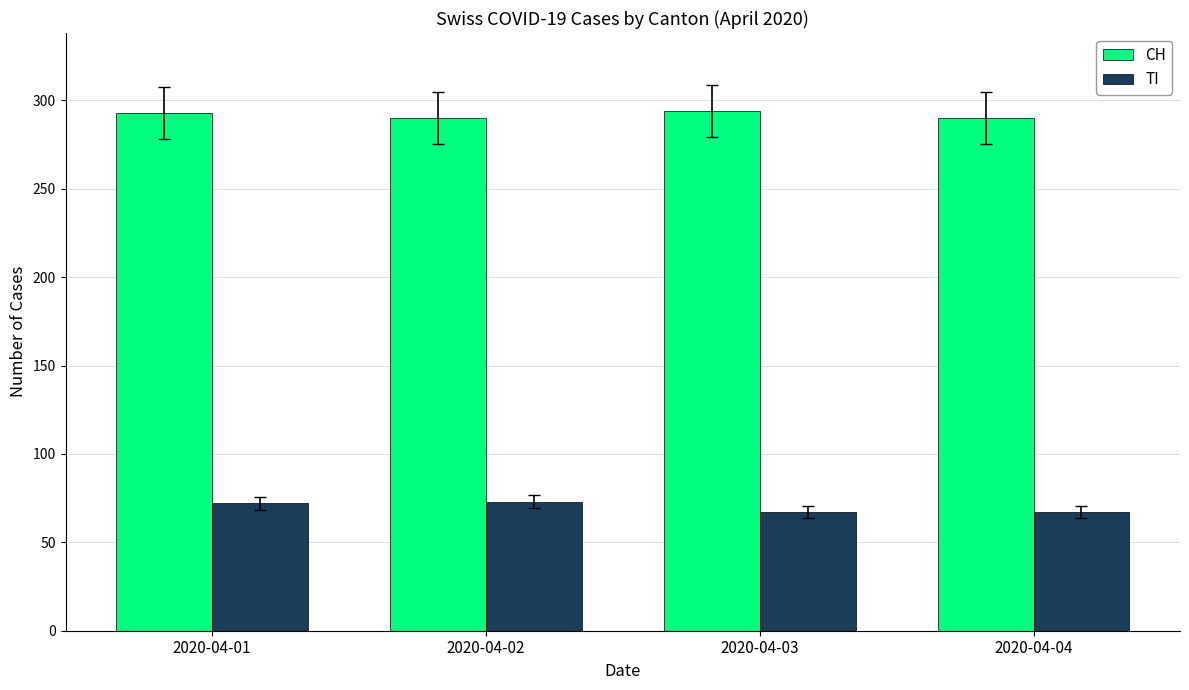

How many TI values are between 67 and 73?

4